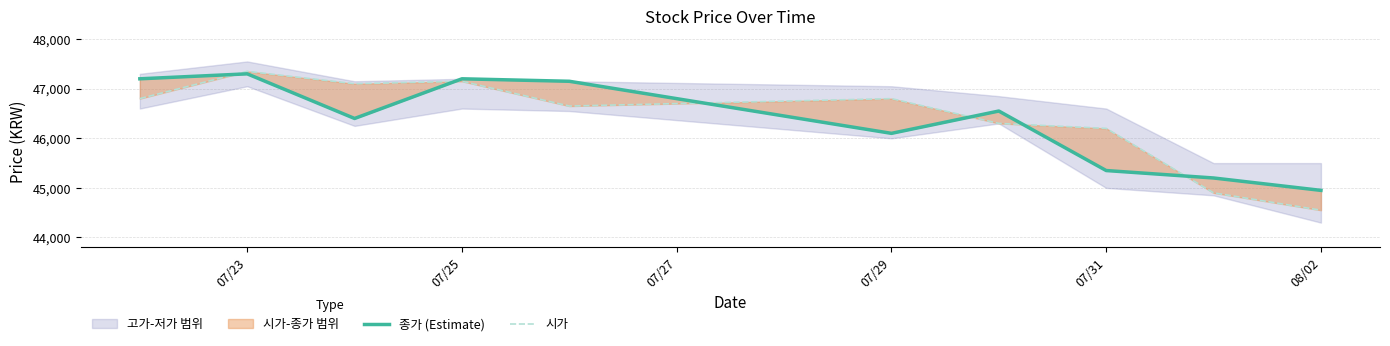

What is the sum of all 시가 values?

463800